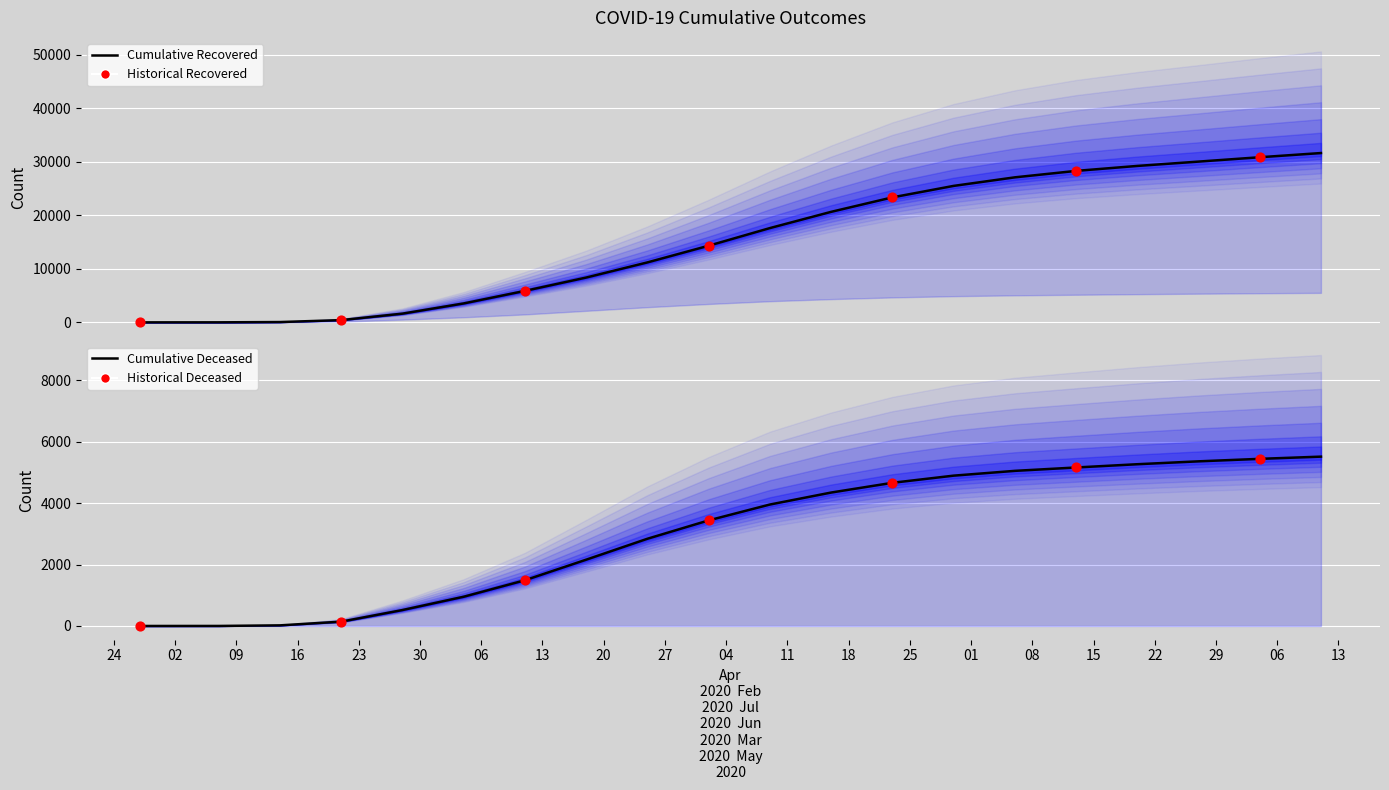

Which series reaches the minimum Y coordinate?

cumulative_deceased